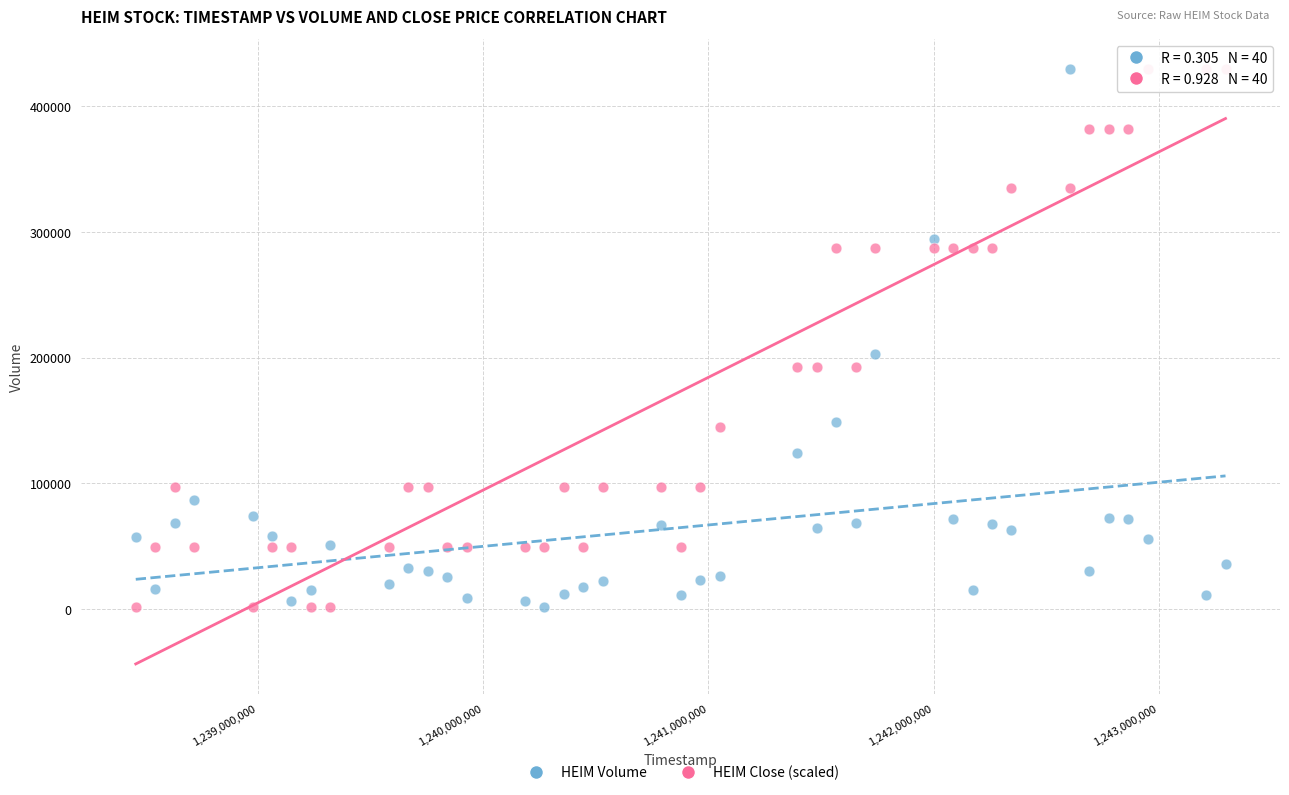

What is the X range (max minus min) for the scatter plot?

4838400.0